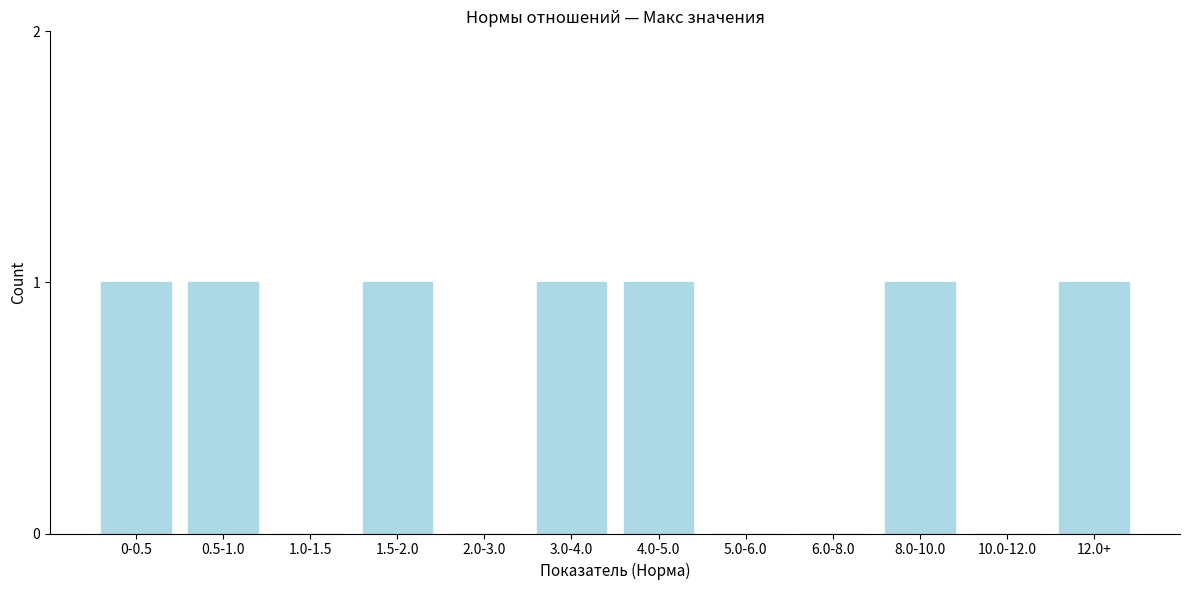

Reading left to right, extract all data points from this chart.

0-0.5=1	0.5-1.0=1	1.0-1.5=0	1.5-2.0=1	2.0-3.0=0	3.0-4.0=1	4.0-5.0=1	5.0-6.0=0	6.0-8.0=0	8.0-10.0=1	10.0-12.0=0	12.0+=1